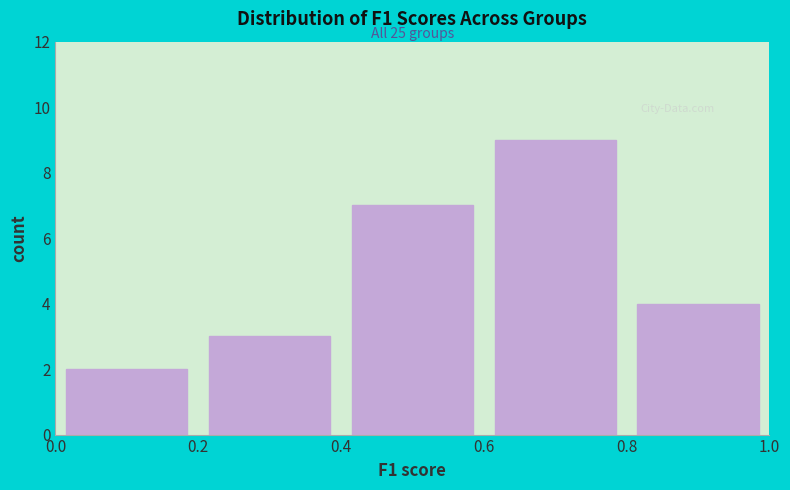

Which range on the x-axis has the tallest bar?

0.6 to 0.8